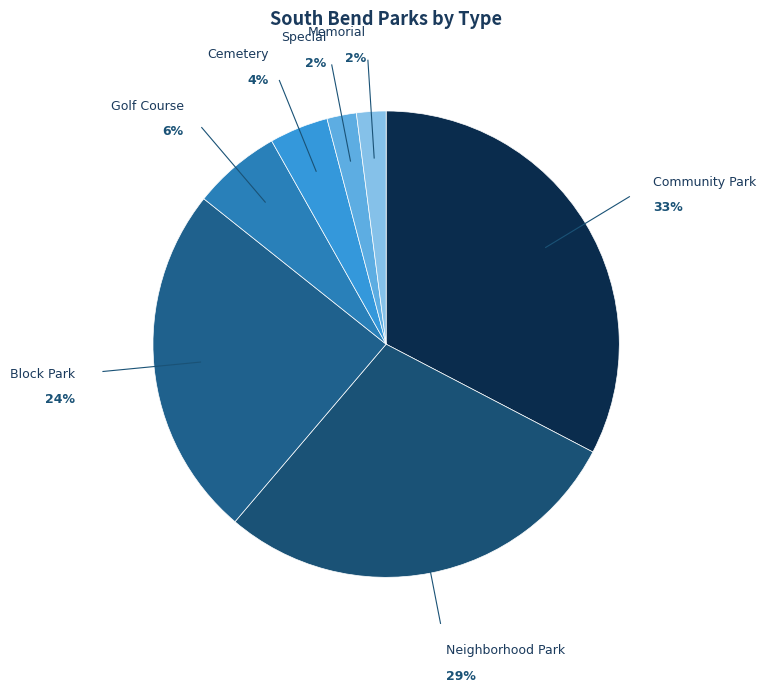

Count the number of slices in the pie.

7